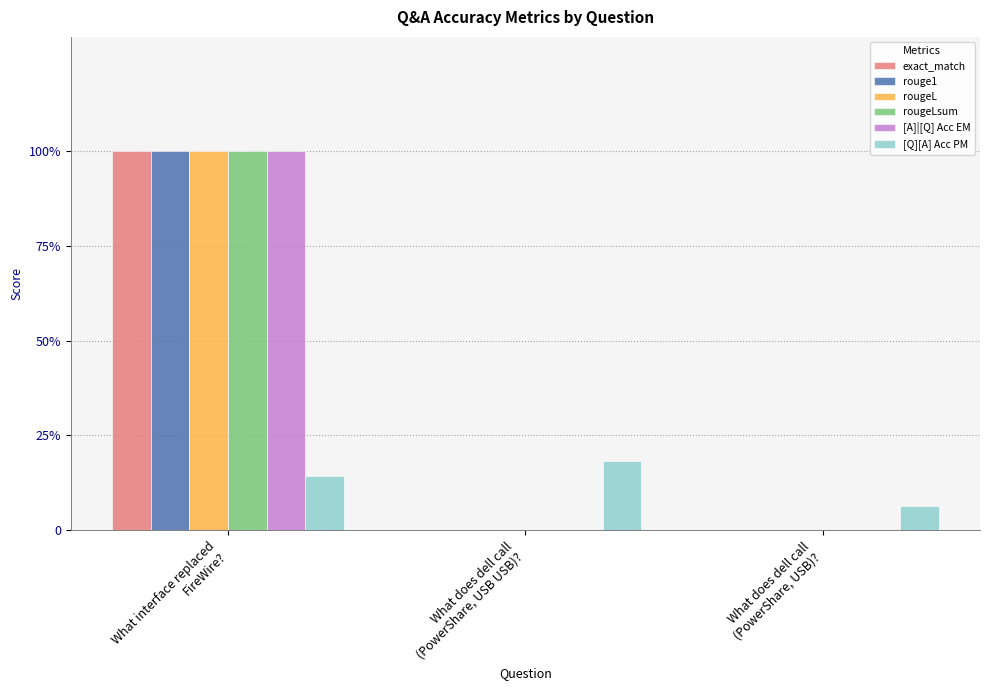

Rank the categories by rougeL value from highest to lowest.

What interface replaced
FireWire?, What does dell call
(PowerShare, USB USB)?, What does dell call
(PowerShare, USB)?